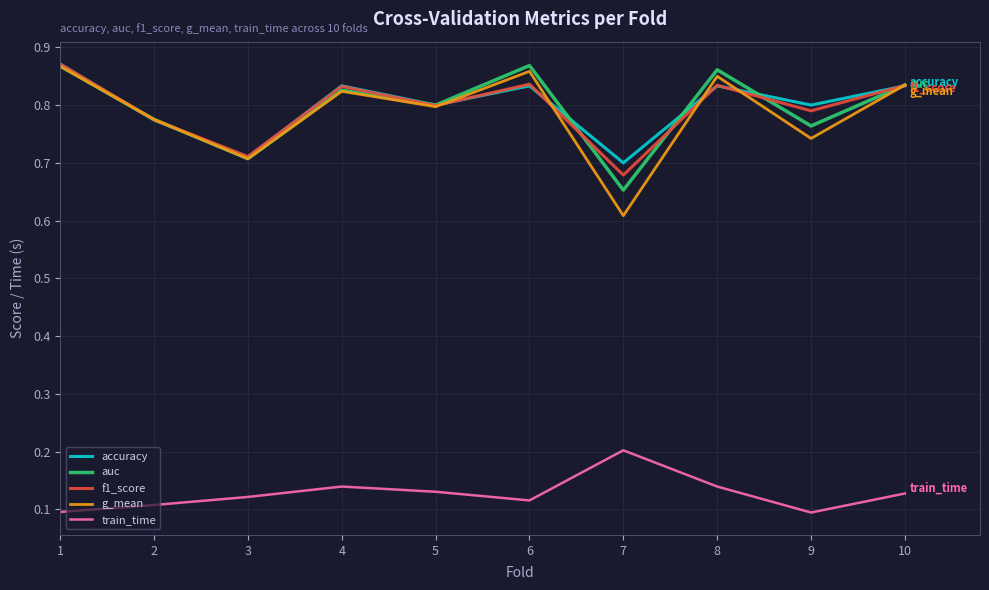

At which label is auc closest to 0?

7